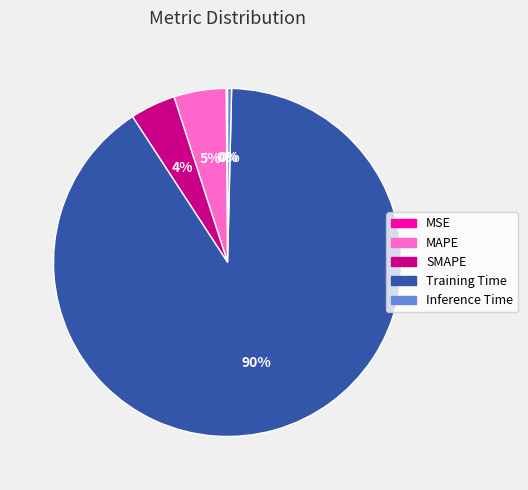

Combined, do Training Time and MAPE account for over 50%?

Yes